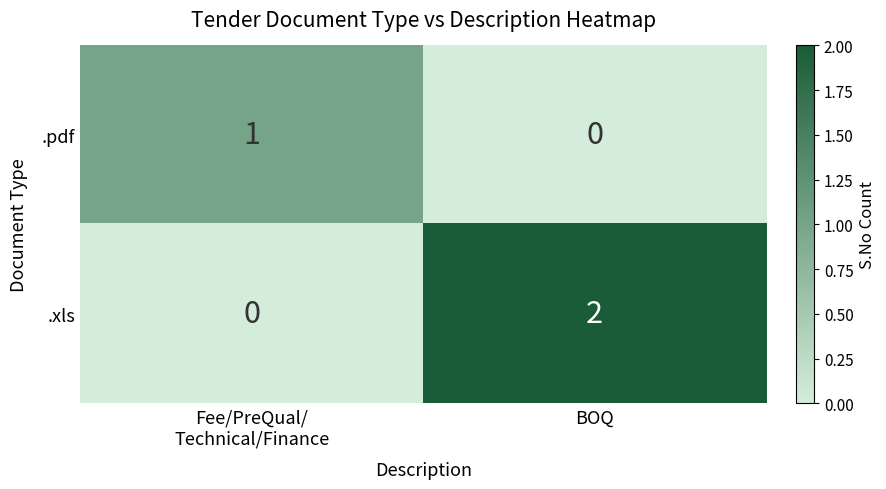

List the series in order of their overall mean, lowest first.

.pdf, .xls